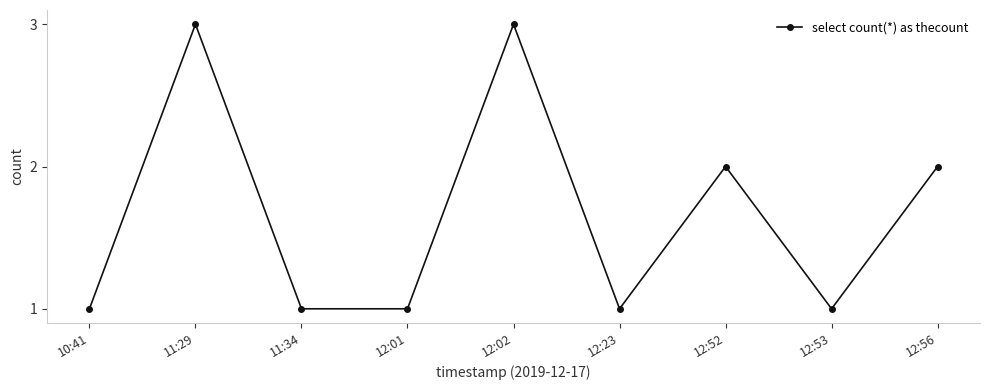

Reading right to left, transcribe all the data shown in this chart.

2	1	2	1	3	1	1	3	1